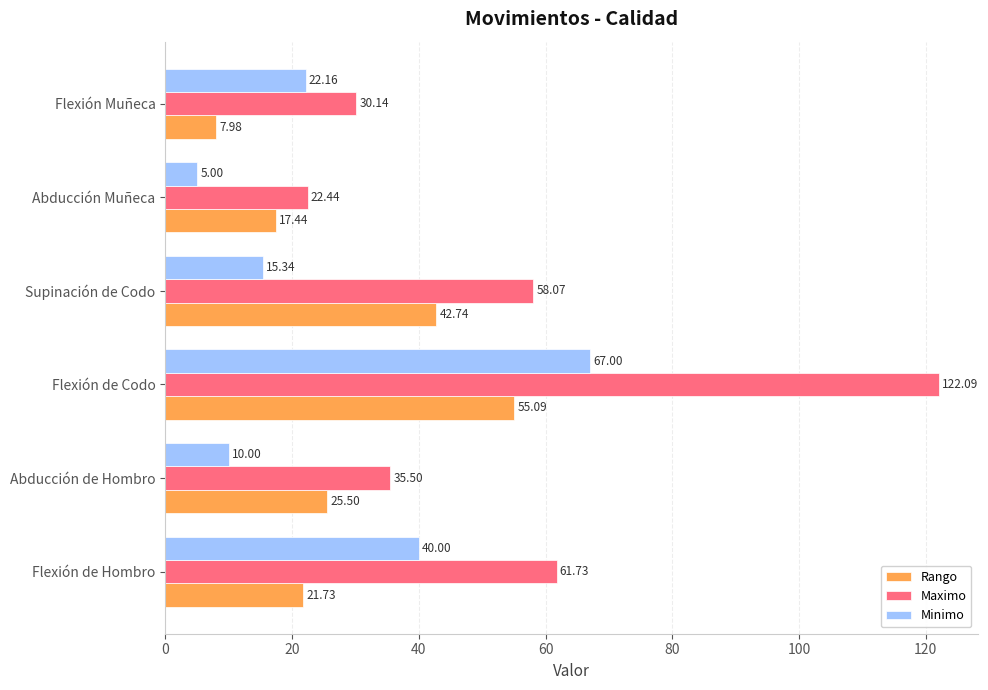

Which series has the widest spread of values?

Maximo